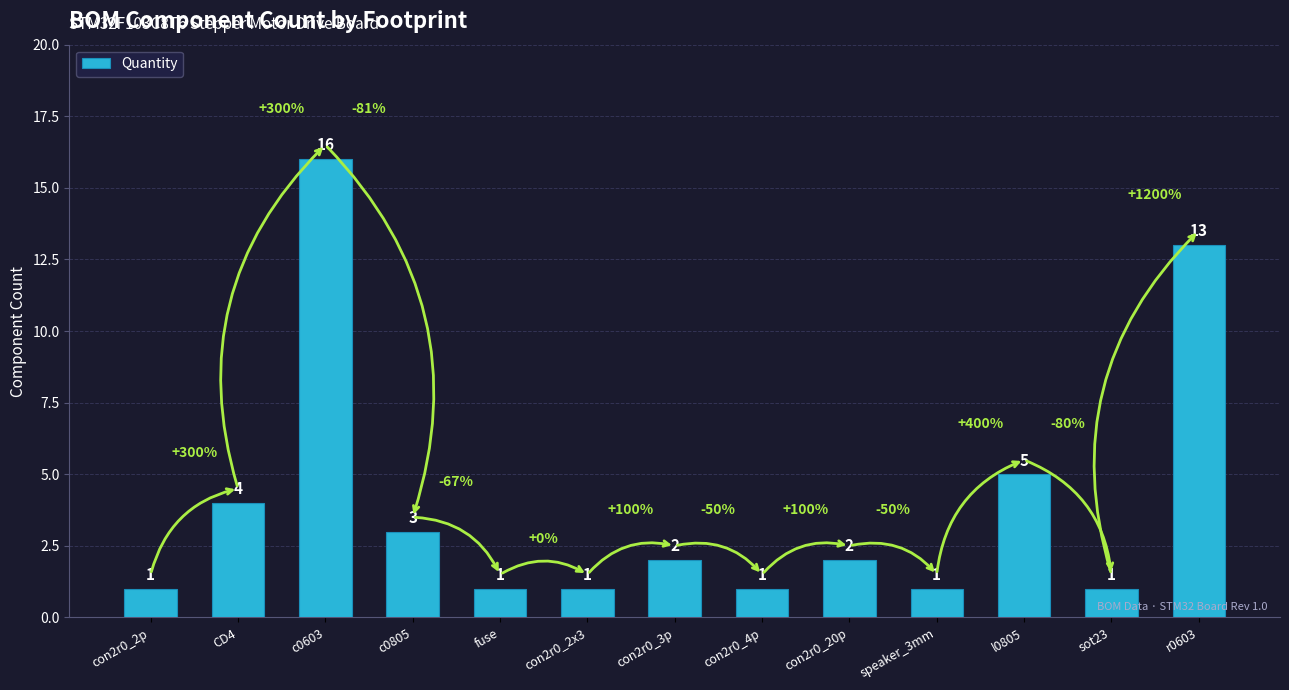

Approximately how many times larger is the value at CD4 compared to con2r0_20p?

2.0